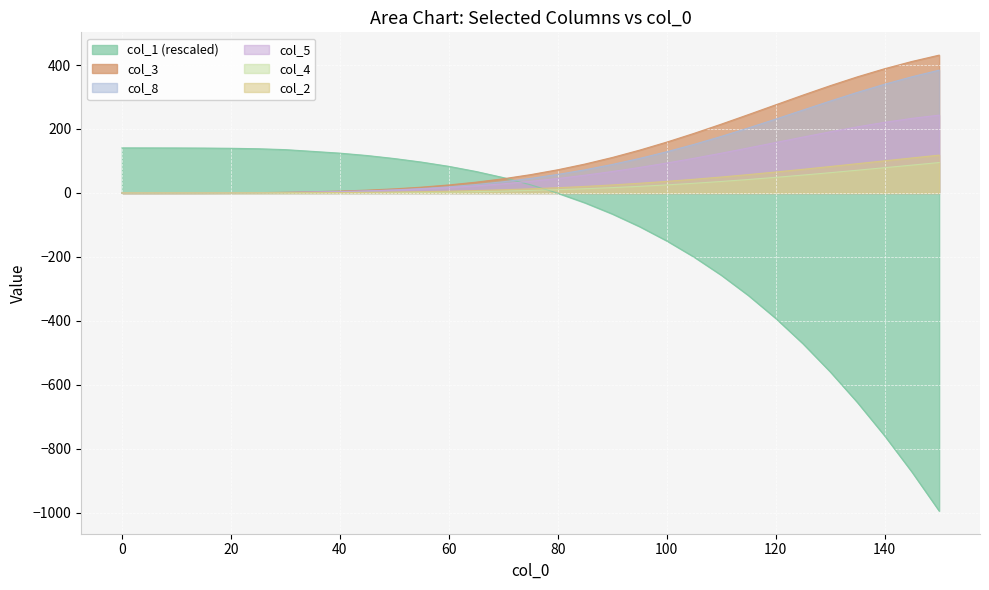

Is it true that col_4 equals 4.2 at 40?

True